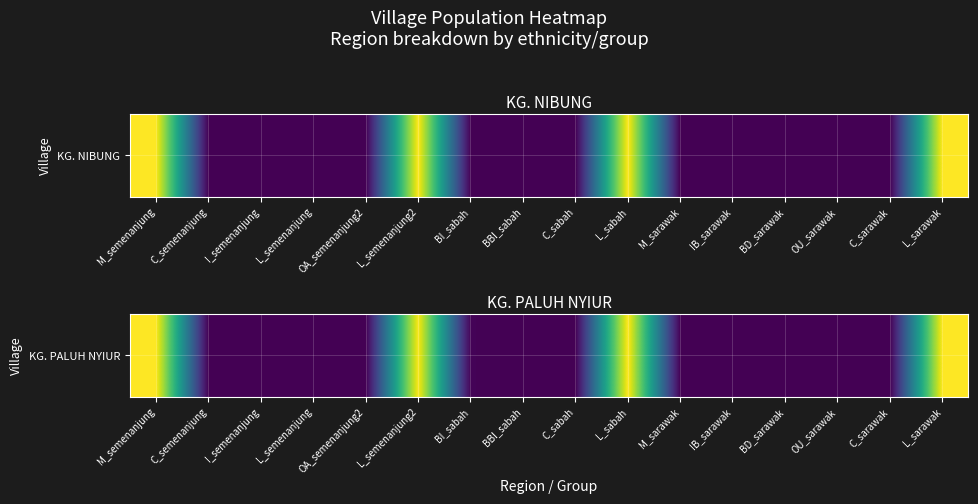

The chart shows a value of 0 at C_semenanjung. True or false?

True